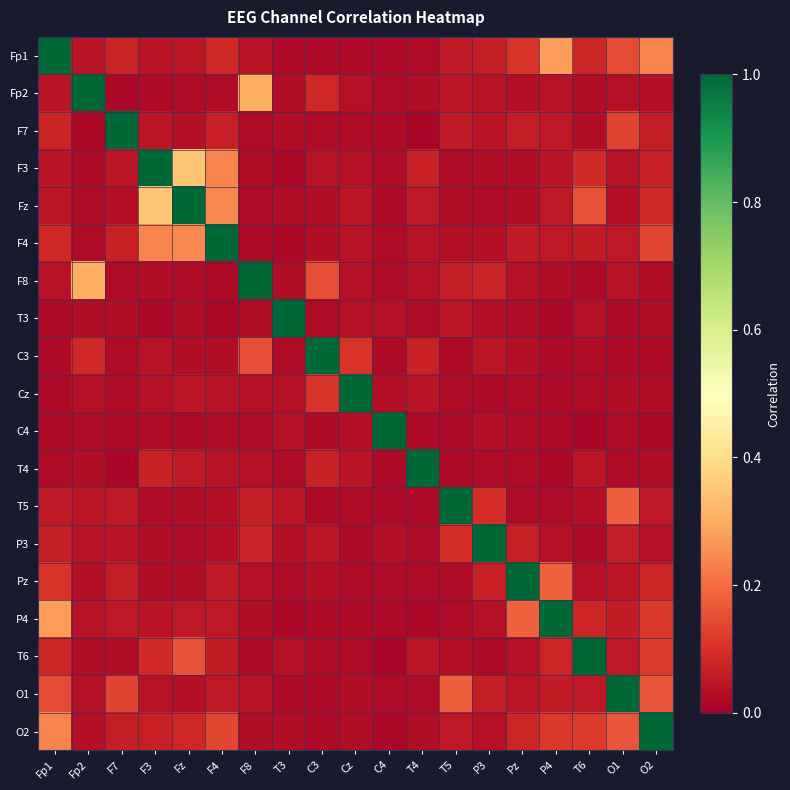

Reading left to right, what are all the values shown in this chart?

Fp1: Fp1=1.0	Fp2=0.0	F7=0.1	F3=0.0	Fz=0.1	F4=0.1	F8=0.0	T3=0.0	C3=0.0	Cz=0.0	C4=0.0	T4=0.0	T5=0.1	P3=0.1	Pz=0.1	P4=0.3	T6=0.1	O1=0.1	O2=0.2
Fp2: Fp1=0.0	Fp2=1.0	F7=0.0	F3=0.0	Fz=0.0	F4=0.0	F8=0.3	T3=0.0	C3=0.1	Cz=0.0	C4=0.0	T4=0.0	T5=0.0	P3=0.0	Pz=0.0	P4=0.0	T6=0.0	O1=0.0	O2=0.0
F7: Fp1=0.1	Fp2=0.0	F7=1.0	F3=0.1	Fz=0.0	F4=0.1	F8=0.0	T3=0.0	C3=0.0	Cz=0.0	C4=0.0	T4=0.0	T5=0.1	P3=0.0	Pz=0.1	P4=0.1	T6=0.0	O1=0.1	O2=0.1
F3: Fp1=0.0	Fp2=0.0	F7=0.1	F3=1.0	Fz=0.4	F4=0.2	F8=0.0	T3=0.0	C3=0.0	Cz=0.0	C4=0.0	T4=0.1	T5=0.0	P3=0.0	Pz=0.0	P4=0.0	T6=0.1	O1=0.0	O2=0.1
Fz: Fp1=0.1	Fp2=0.0	F7=0.0	F3=0.4	Fz=1.0	F4=0.2	F8=0.0	T3=0.0	C3=0.0	Cz=0.0	C4=0.0	T4=0.1	T5=0.0	P3=0.0	Pz=0.0	P4=0.1	T6=0.2	O1=0.0	O2=0.1
F4: Fp1=0.1	Fp2=0.0	F7=0.1	F3=0.2	Fz=0.2	F4=1.0	F8=0.0	T3=0.0	C3=0.0	Cz=0.0	C4=0.0	T4=0.0	T5=0.0	P3=0.0	Pz=0.1	P4=0.1	T6=0.1	O1=0.1	O2=0.1
F8: Fp1=0.0	Fp2=0.3	F7=0.0	F3=0.0	Fz=0.0	F4=0.0	F8=1.0	T3=0.0	C3=0.2	Cz=0.0	C4=0.0	T4=0.0	T5=0.1	P3=0.1	Pz=0.0	P4=0.0	T6=0.0	O1=0.0	O2=0.0
T3: Fp1=0.0	Fp2=0.0	F7=0.0	F3=0.0	Fz=0.0	F4=0.0	F8=0.0	T3=1.0	C3=0.0	Cz=0.0	C4=0.0	T4=0.0	T5=0.0	P3=0.0	Pz=0.0	P4=0.0	T6=0.0	O1=0.0	O2=0.0
C3: Fp1=0.0	Fp2=0.1	F7=0.0	F3=0.0	Fz=0.0	F4=0.0	F8=0.2	T3=0.0	C3=1.0	Cz=0.1	C4=0.0	T4=0.1	T5=0.0	P3=0.0	Pz=0.0	P4=0.0	T6=0.0	O1=0.0	O2=0.0
Cz: Fp1=0.0	Fp2=0.0	F7=0.0	F3=0.0	Fz=0.0	F4=0.0	F8=0.0	T3=0.0	C3=0.1	Cz=1.0	C4=0.0	T4=0.0	T5=0.0	P3=0.0	Pz=0.0	P4=0.0	T6=0.0	O1=0.0	O2=0.0
C4: Fp1=0.0	Fp2=0.0	F7=0.0	F3=0.0	Fz=0.0	F4=0.0	F8=0.0	T3=0.0	C3=0.0	Cz=0.0	C4=1.0	T4=0.0	T5=0.0	P3=0.0	Pz=0.0	P4=0.0	T6=0.0	O1=0.0	O2=0.0
T4: Fp1=0.0	Fp2=0.0	F7=0.0	F3=0.1	Fz=0.1	F4=0.0	F8=0.0	T3=0.0	C3=0.1	Cz=0.0	C4=0.0	T4=1.0	T5=0.0	P3=0.0	Pz=0.0	P4=0.0	T6=0.0	O1=0.0	O2=0.0
T5: Fp1=0.1	Fp2=0.0	F7=0.1	F3=0.0	Fz=0.0	F4=0.0	F8=0.1	T3=0.0	C3=0.0	Cz=0.0	C4=0.0	T4=0.0	T5=1.0	P3=0.1	Pz=0.0	P4=0.0	T6=0.0	O1=0.2	O2=0.1
P3: Fp1=0.1	Fp2=0.0	F7=0.0	F3=0.0	Fz=0.0	F4=0.0	F8=0.1	T3=0.0	C3=0.0	Cz=0.0	C4=0.0	T4=0.0	T5=0.1	P3=1.0	Pz=0.1	P4=0.0	T6=0.0	O1=0.1	O2=0.0
Pz: Fp1=0.1	Fp2=0.0	F7=0.1	F3=0.0	Fz=0.0	F4=0.1	F8=0.0	T3=0.0	C3=0.0	Cz=0.0	C4=0.0	T4=0.0	T5=0.0	P3=0.1	Pz=1.0	P4=0.2	T6=0.0	O1=0.0	O2=0.1
P4: Fp1=0.3	Fp2=0.0	F7=0.1	F3=0.0	Fz=0.1	F4=0.1	F8=0.0	T3=0.0	C3=0.0	Cz=0.0	C4=0.0	T4=0.0	T5=0.0	P3=0.0	Pz=0.2	P4=1.0	T6=0.1	O1=0.1	O2=0.1
T6: Fp1=0.1	Fp2=0.0	F7=0.0	F3=0.1	Fz=0.2	F4=0.1	F8=0.0	T3=0.0	C3=0.0	Cz=0.0	C4=0.0	T4=0.0	T5=0.0	P3=0.0	Pz=0.0	P4=0.1	T6=1.0	O1=0.1	O2=0.1
O1: Fp1=0.1	Fp2=0.0	F7=0.1	F3=0.0	Fz=0.0	F4=0.1	F8=0.0	T3=0.0	C3=0.0	Cz=0.0	C4=0.0	T4=0.0	T5=0.2	P3=0.1	Pz=0.0	P4=0.1	T6=0.1	O1=1.0	O2=0.2
O2: Fp1=0.2	Fp2=0.0	F7=0.1	F3=0.1	Fz=0.1	F4=0.1	F8=0.0	T3=0.0	C3=0.0	Cz=0.0	C4=0.0	T4=0.0	T5=0.1	P3=0.0	Pz=0.1	P4=0.1	T6=0.1	O1=0.2	O2=1.0